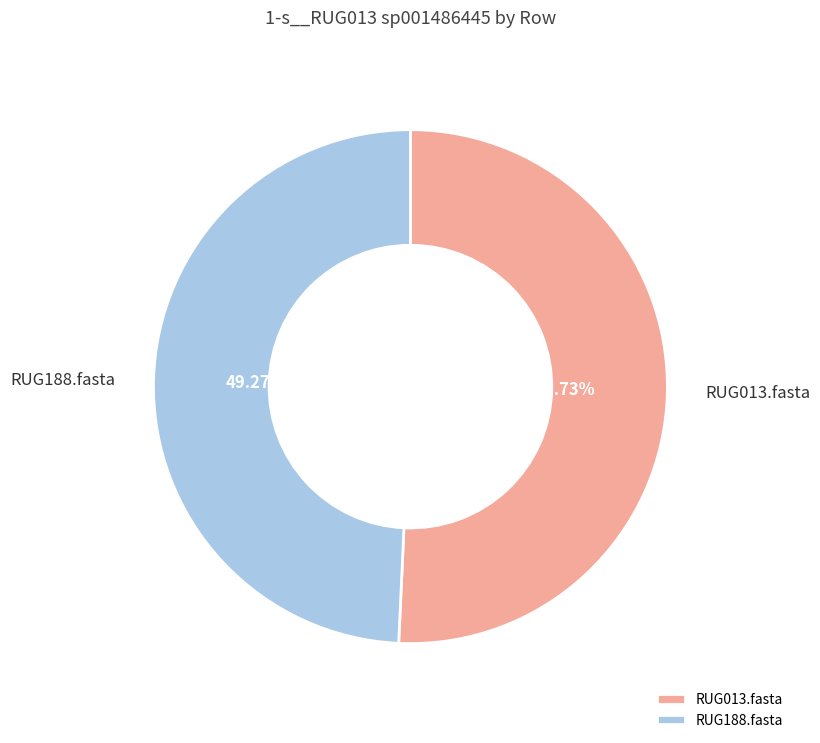

How many segments does this pie chart have?

2